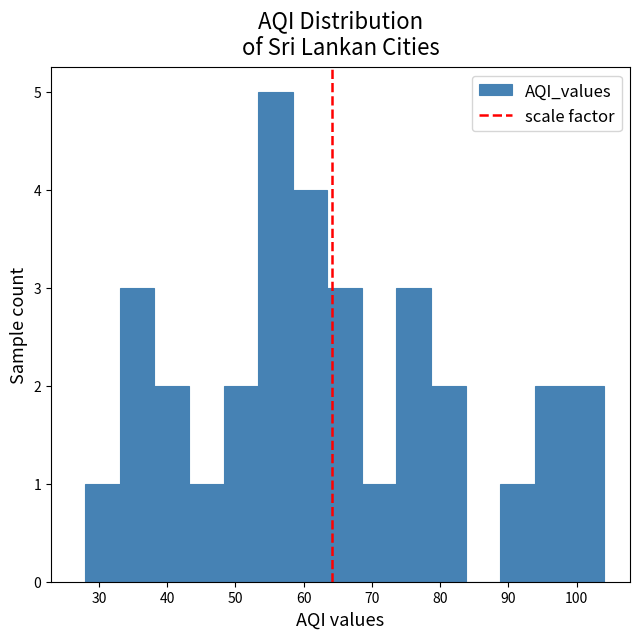

Reading left to right, transcribe this chart: for each bar, give the range it covers on the x-axis and its height. Neither the bar edges nor the heights are printed on the chart, so give them approximately, as read against the axes.

28 to 33: 1
33 to 38: 3
38 to 43: 2
43 to 48: 1
48 to 53: 2
53 to 58: 5
58 to 63: 4
63 to 69: 3
69 to 74: 1
74 to 79: 3
79 to 84: 2
84 to 89: 0
89 to 94: 1
94 to 99: 2
99 to 104: 2